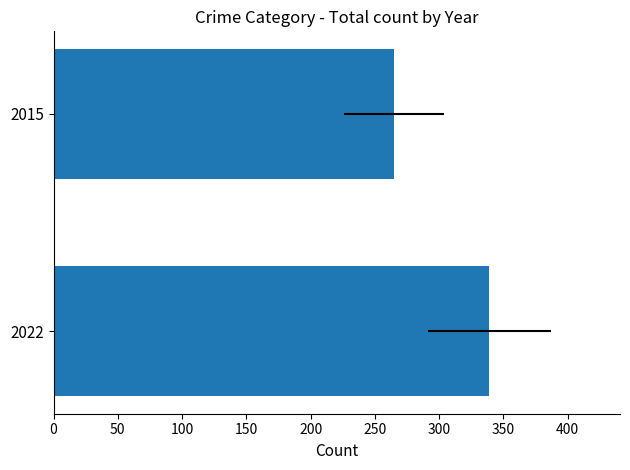

The chart shows a value of 265 at 2015. True or false?

True